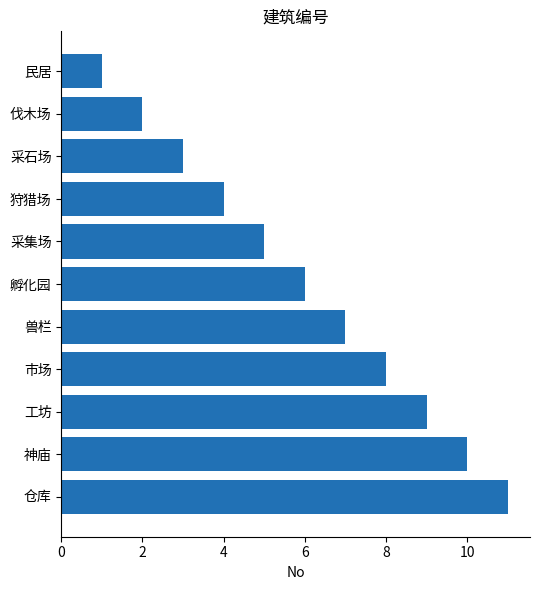

Approximately how many times larger is the value at 伐木场 compared to 孵化园?

0.3